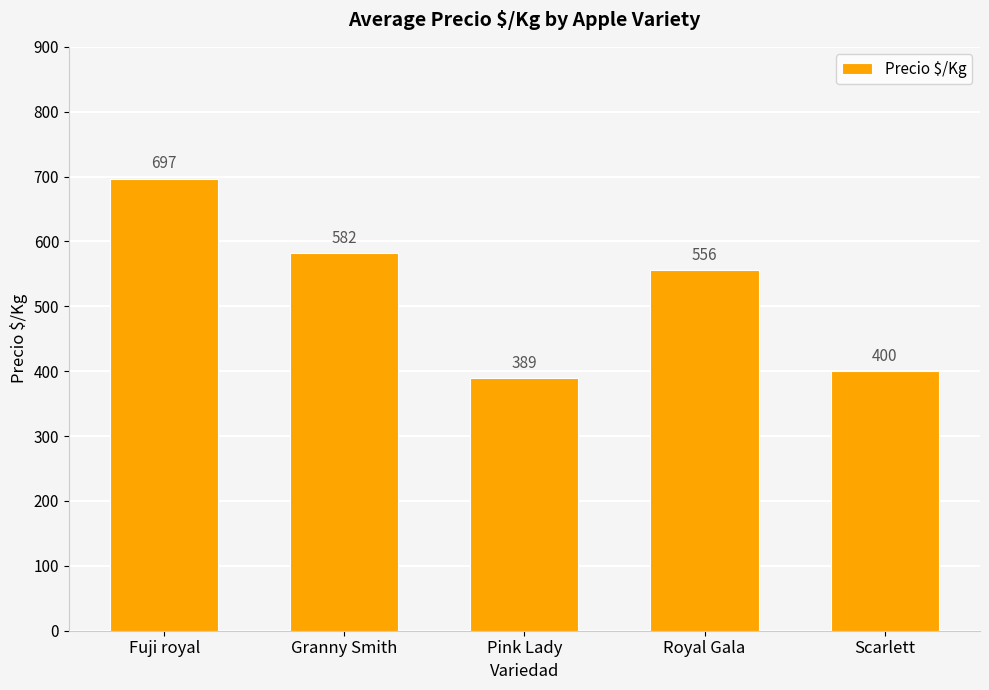

Which has a higher value, Granny Smith or Royal Gala?

Granny Smith